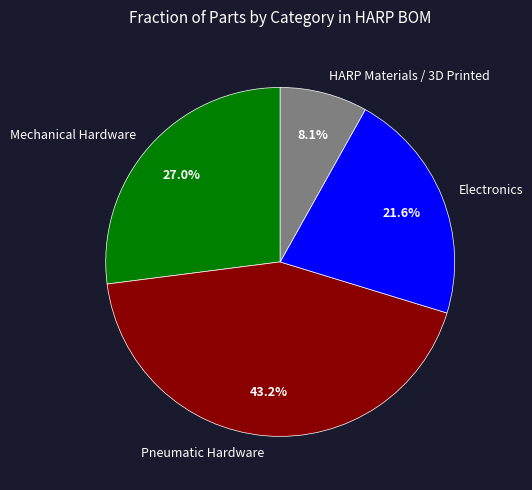

To the nearest percent, what is the difference between the largest and smallest slice percentages?

35%